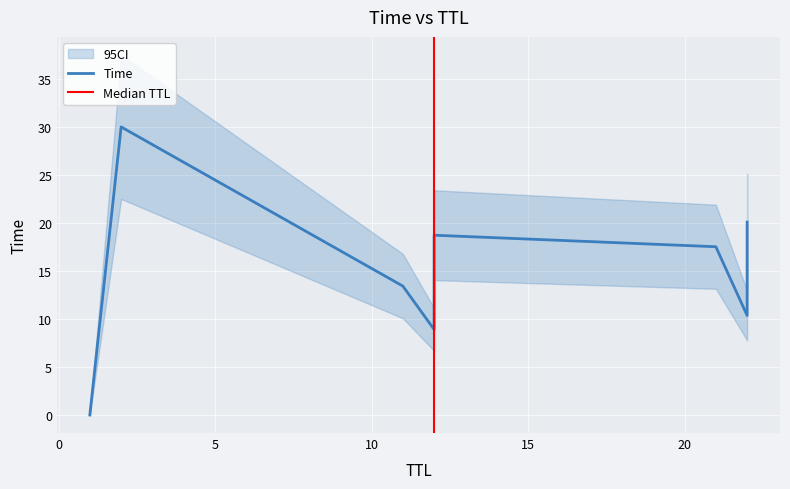

What is the difference between the second highest and second lowest values?

11.2